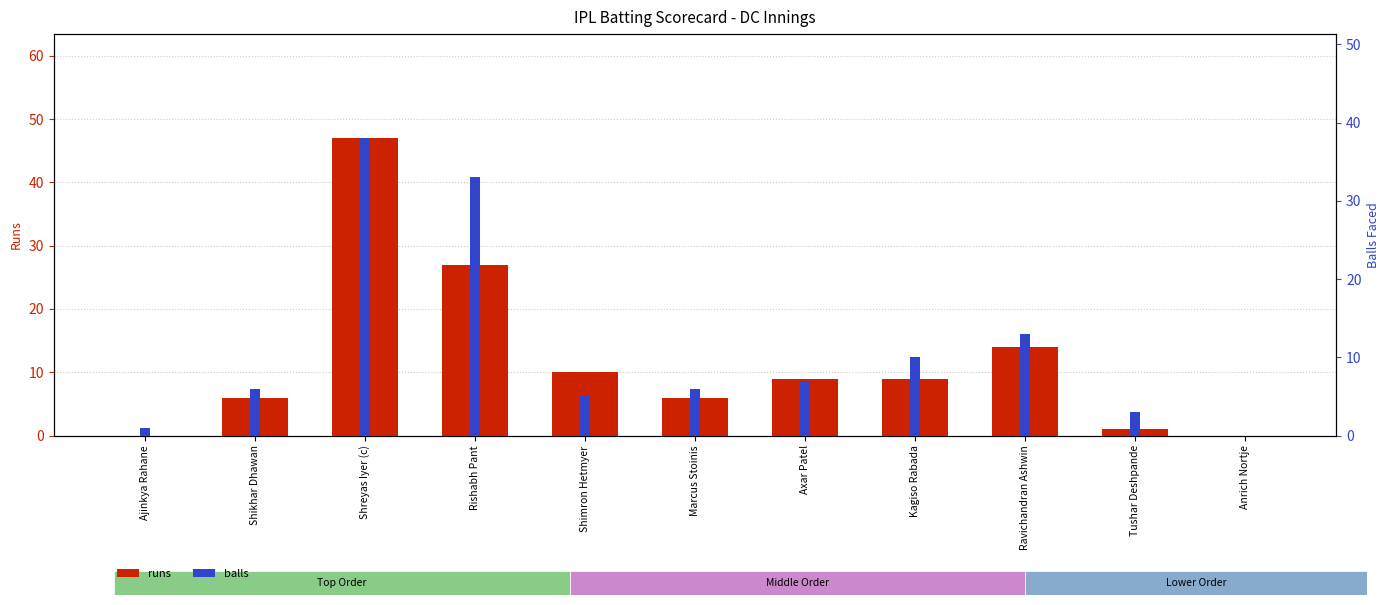

What is the difference between the highest and lowest values at Kagiso Rabada?

1